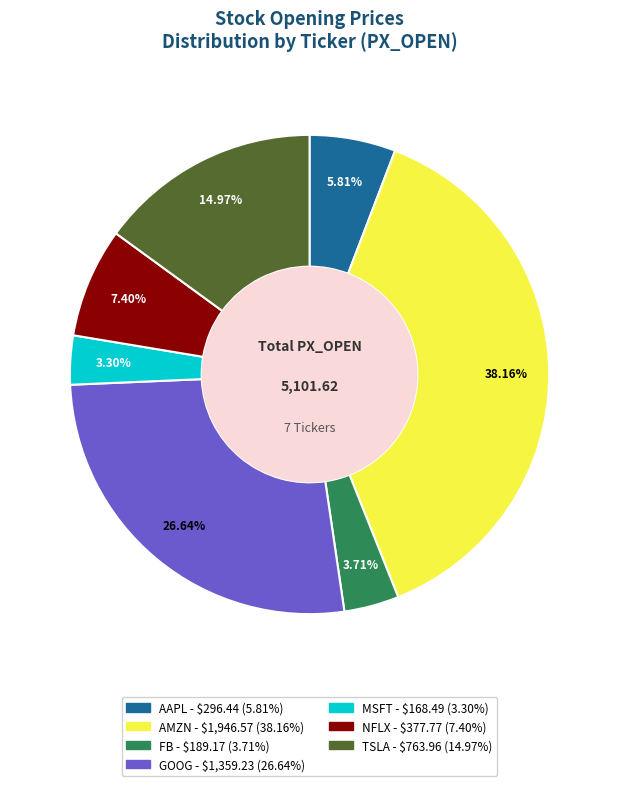

Which slice is the largest?

AMZN